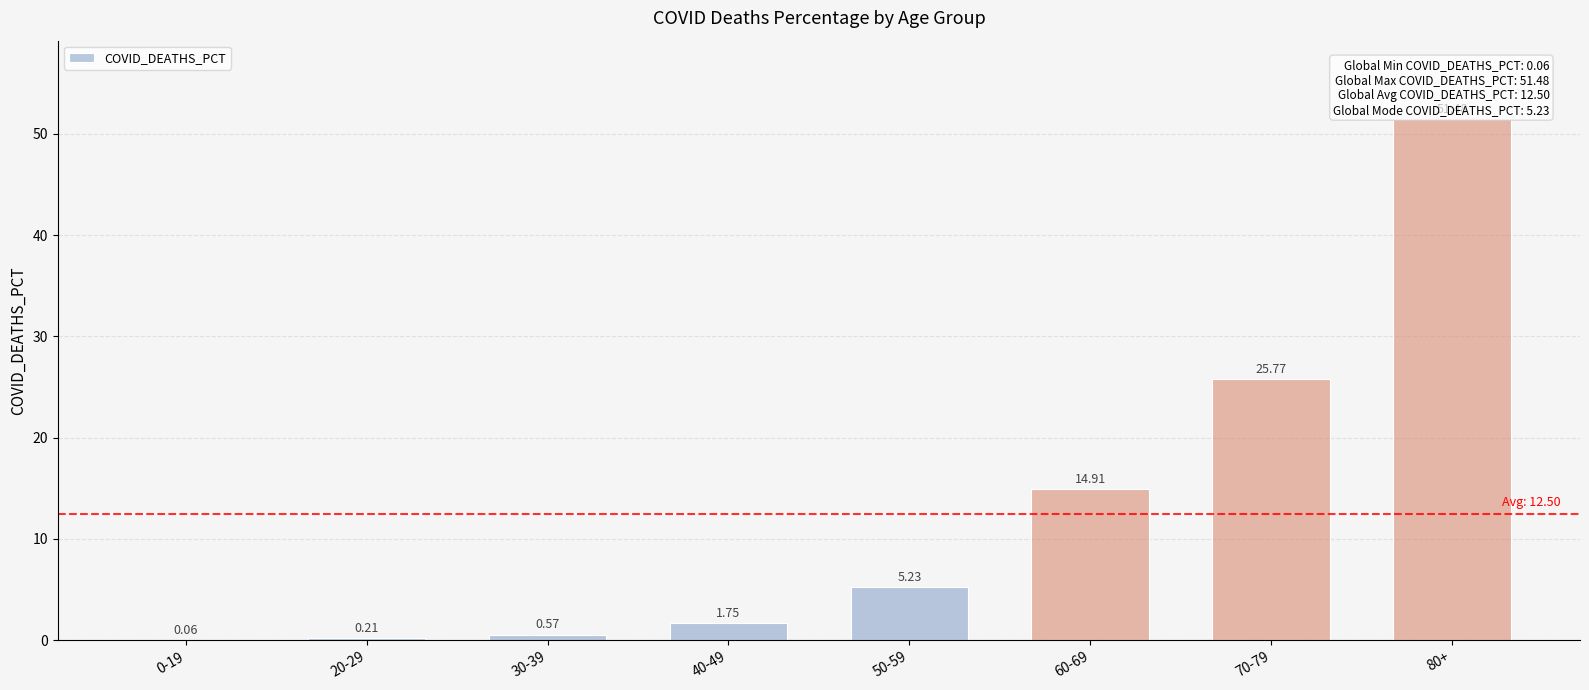

What is the change in value from 60-69 to 70-79?

+10.9